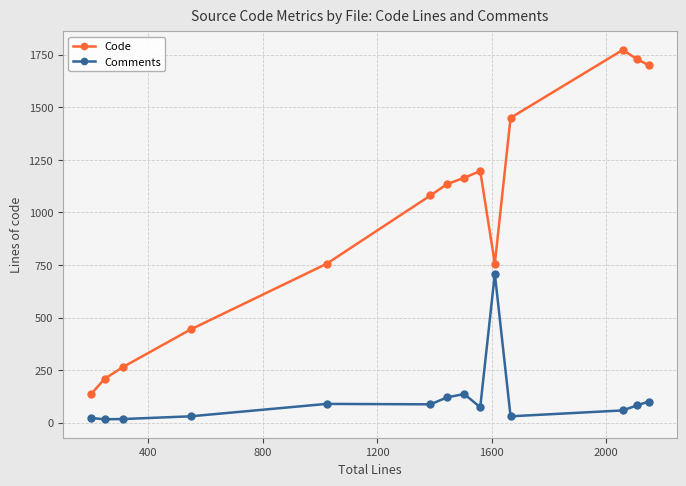

Rank the series by their maximum value, from highest to lowest.

Code, Comments